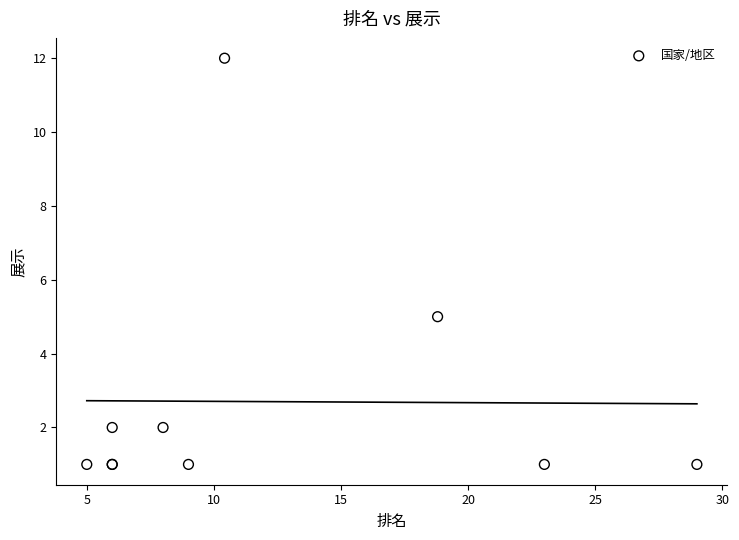

What Y value in the scatter plot is closest to 6?

5